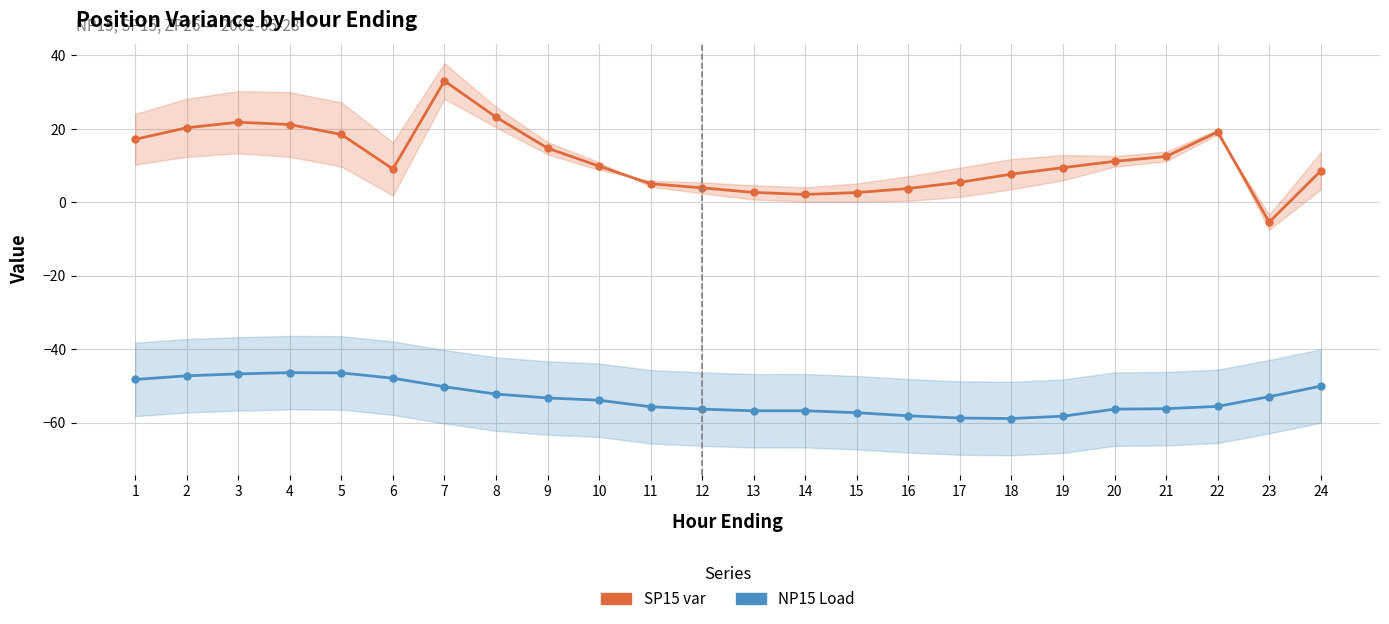

Reading left to right, what are all the values shown in this chart?

SP15 var: 1=17.2	2=20.3	3=21.8	4=21.2	5=18.5	6=9.1	7=33.1	8=23.2	9=14.8	10=9.8	11=5.1	12=3.9	13=2.7	14=2.1	15=2.7	16=3.8	17=5.5	18=7.7	19=9.4	20=11.2	21=12.5	22=19.2	23=-5.4	24=8.5
NP15 Load: 1=-48.3	2=-47.3	3=-46.7	4=-46.4	5=-46.5	6=-47.9	7=-50.2	8=-52.2	9=-53.3	10=-53.9	11=-55.7	12=-56.3	13=-56.8	14=-56.8	15=-57.3	16=-58.1	17=-58.8	18=-58.9	19=-58.3	20=-56.3	21=-56.2	22=-55.6	23=-53.0	24=-50.1